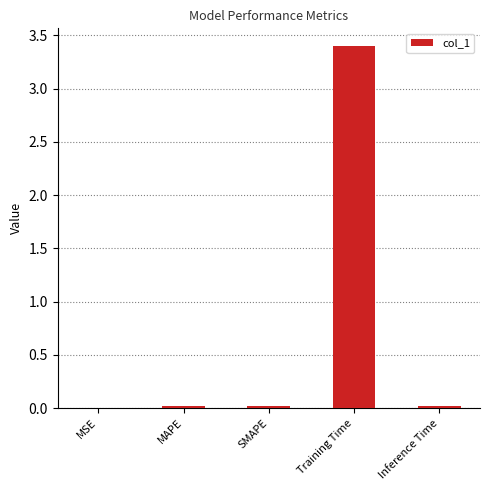

True or false: the data shows 0.0 at Inference Time.

True